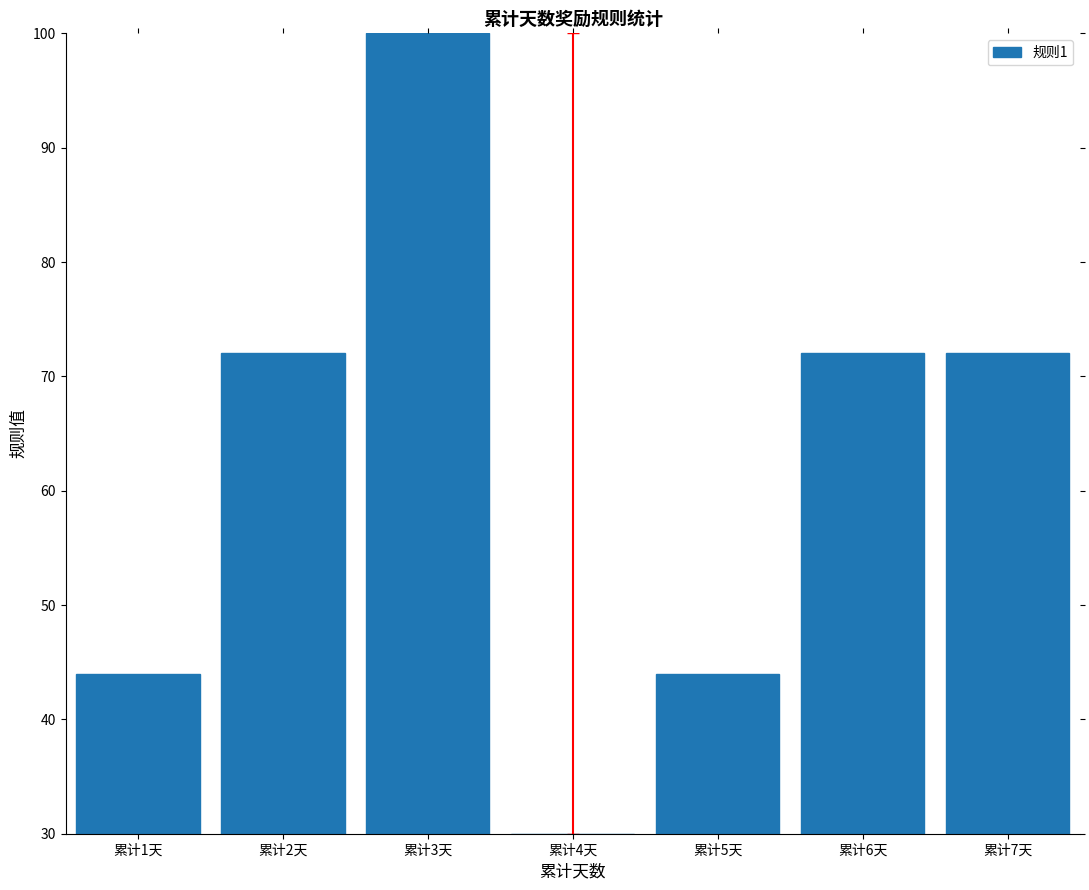

What is the greatest value displayed?

100